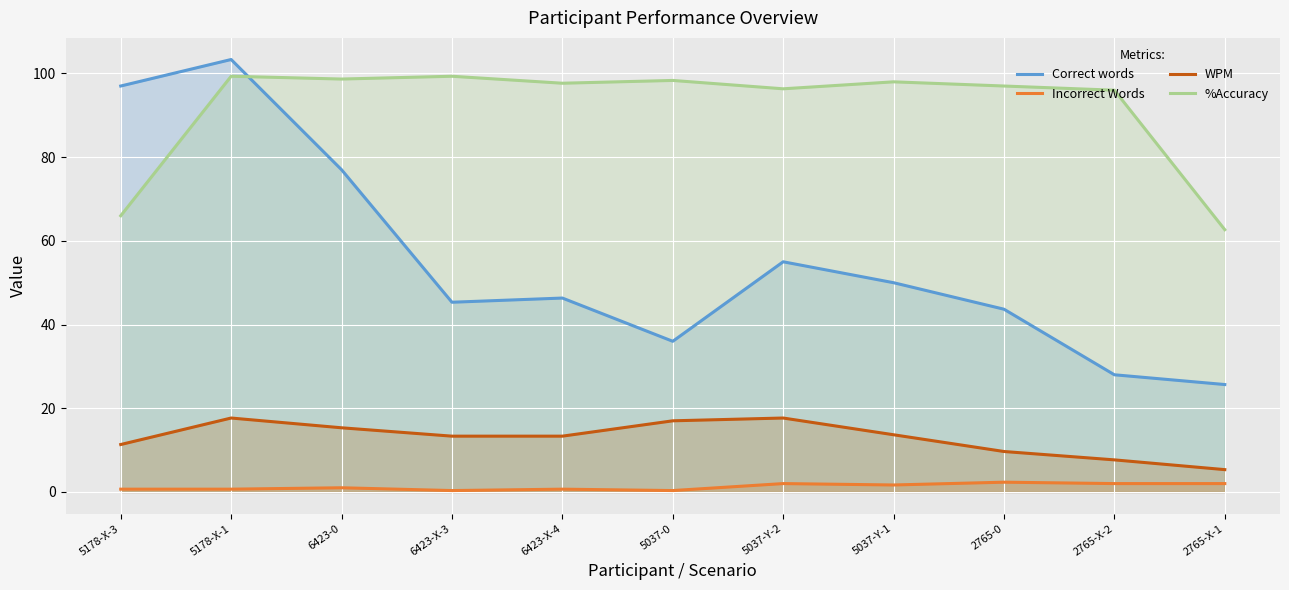

What is the value of the Incorrect Words point at the 2nd from the left?

0.7